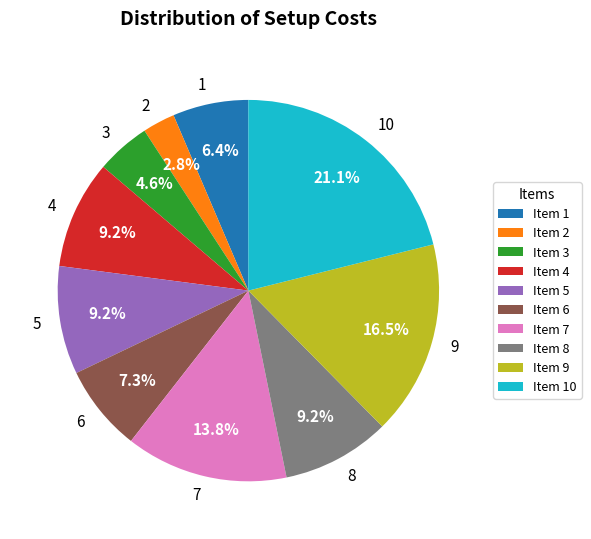

To the nearest percent, what portion does 1 represent?

6%